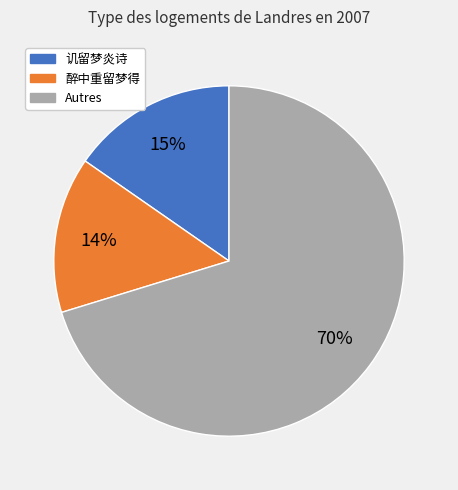

Does any single category account for the majority?

Yes